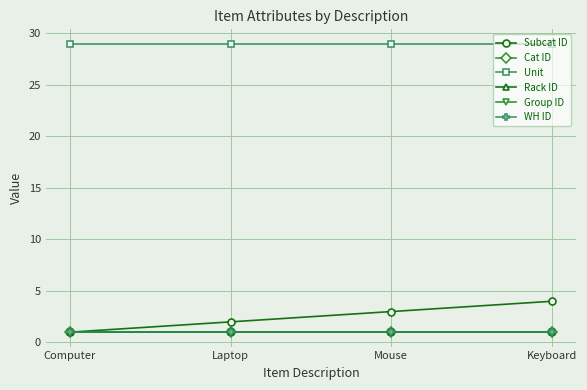

Does the chart display data point markers on the line(s)?

Yes